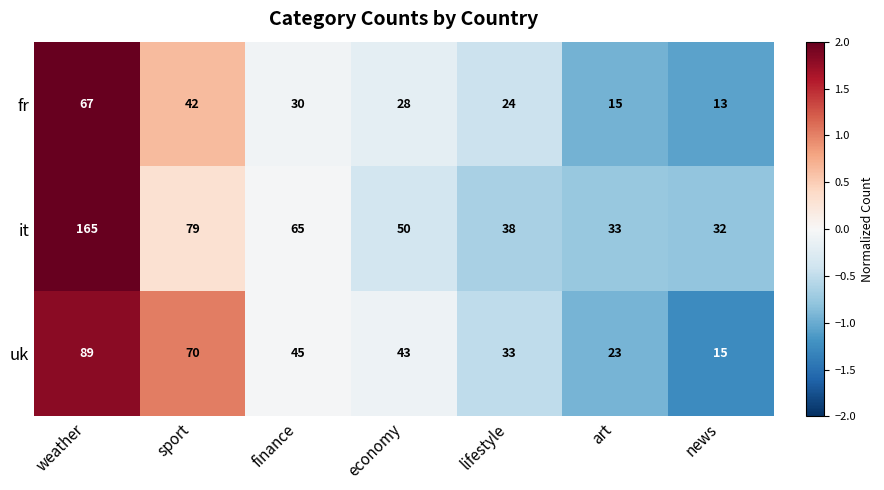

Which category has the highest value across all series?

weather